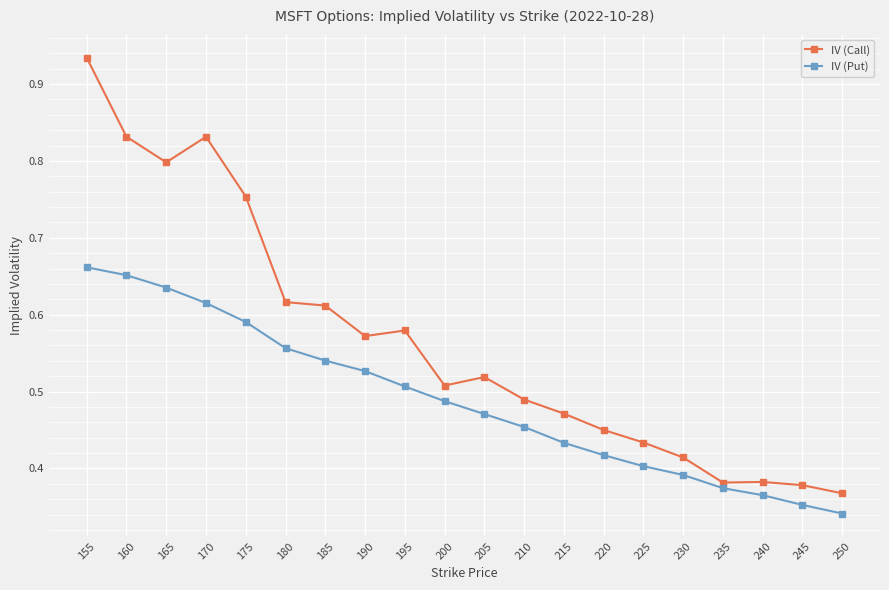

At which category does IV (Call) reach its first local peak?

170